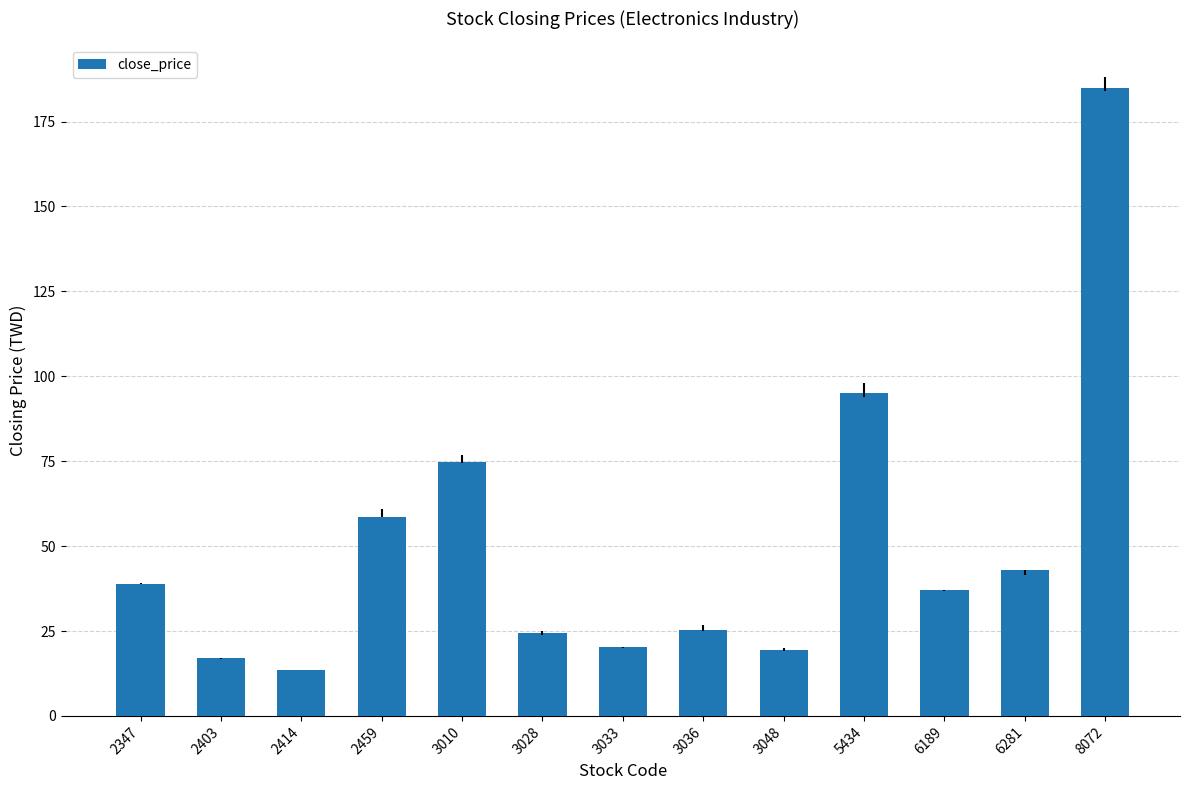

What is the value of the 11th bar from the left?

37.1